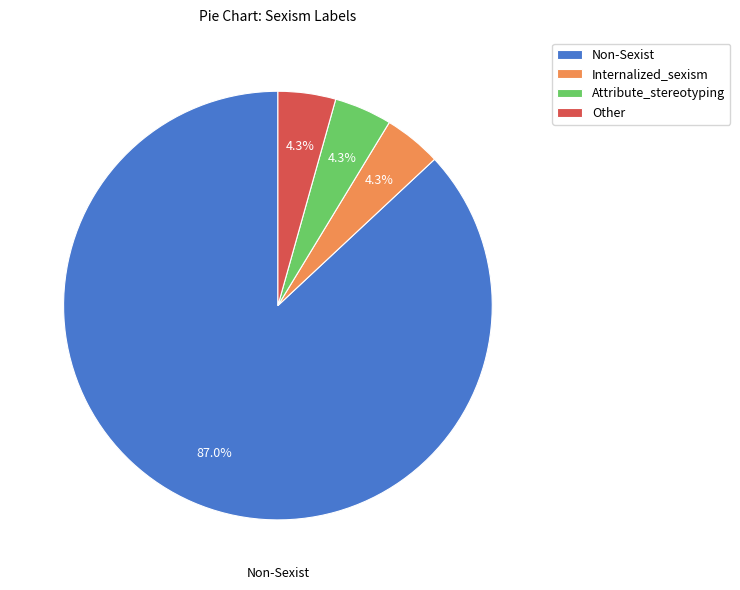

Combined, do Other and Non-Sexist account for over 50%?

Yes